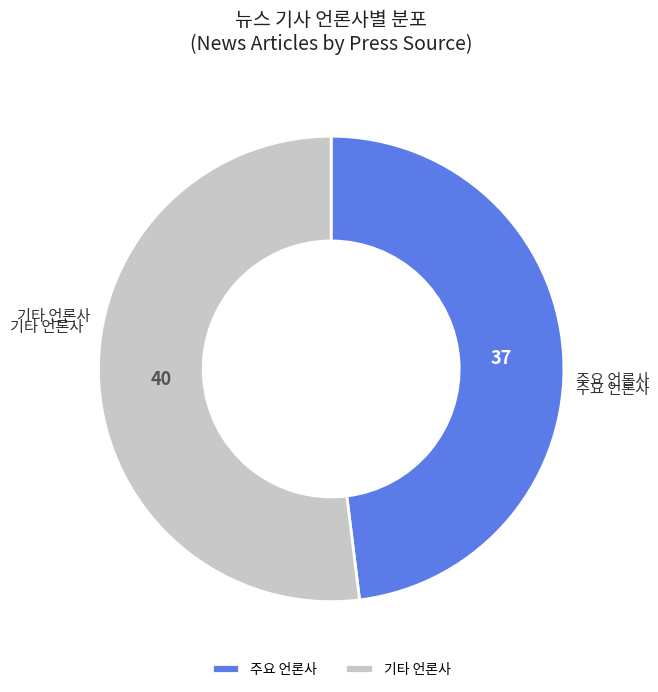

Is there any slice that represents more than half of the pie?

Yes